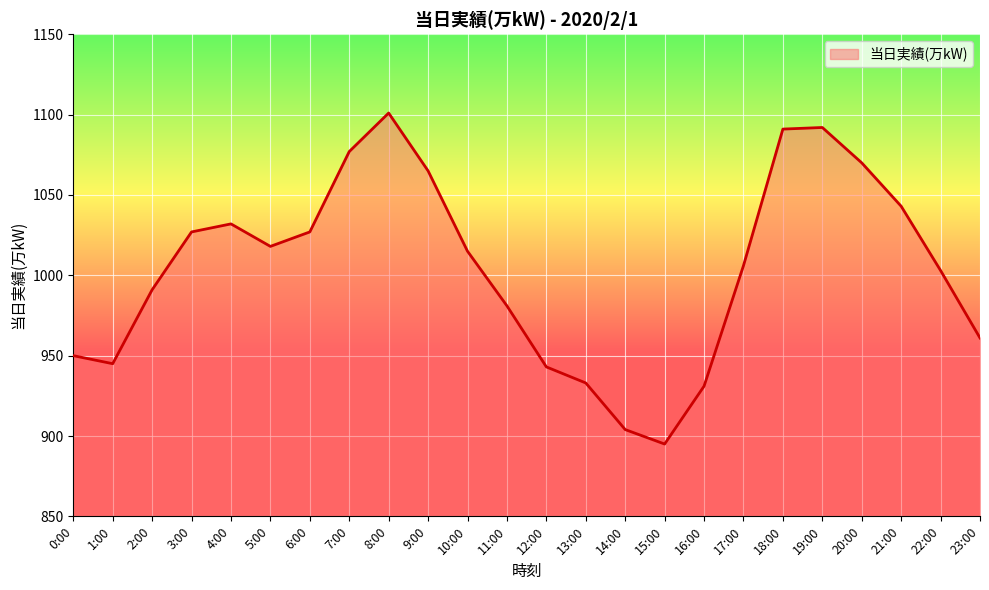

What position from the left is 17:00?

18